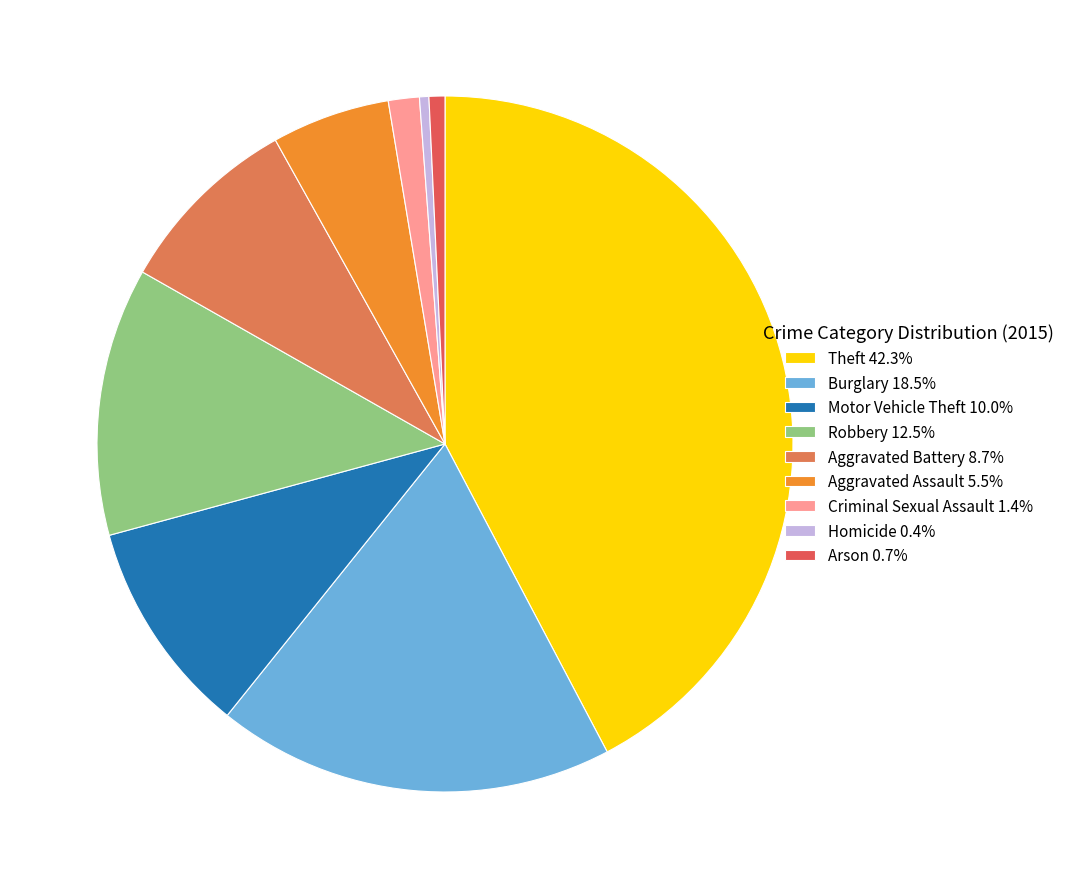

To the nearest percent, what is the difference between the Theft and Aggravated Battery slice percentages?

34%